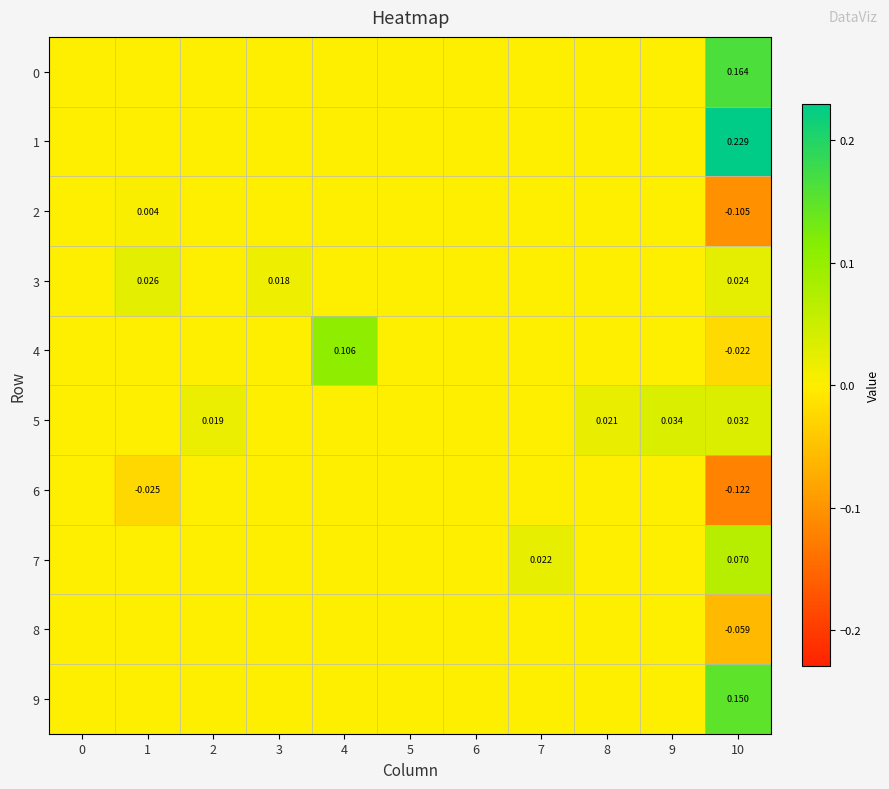

List the series in order of their peak value, highest first.

row_1, row_0, row_9, row_4, row_7, row_5, row_3, row_2, row_6, row_8